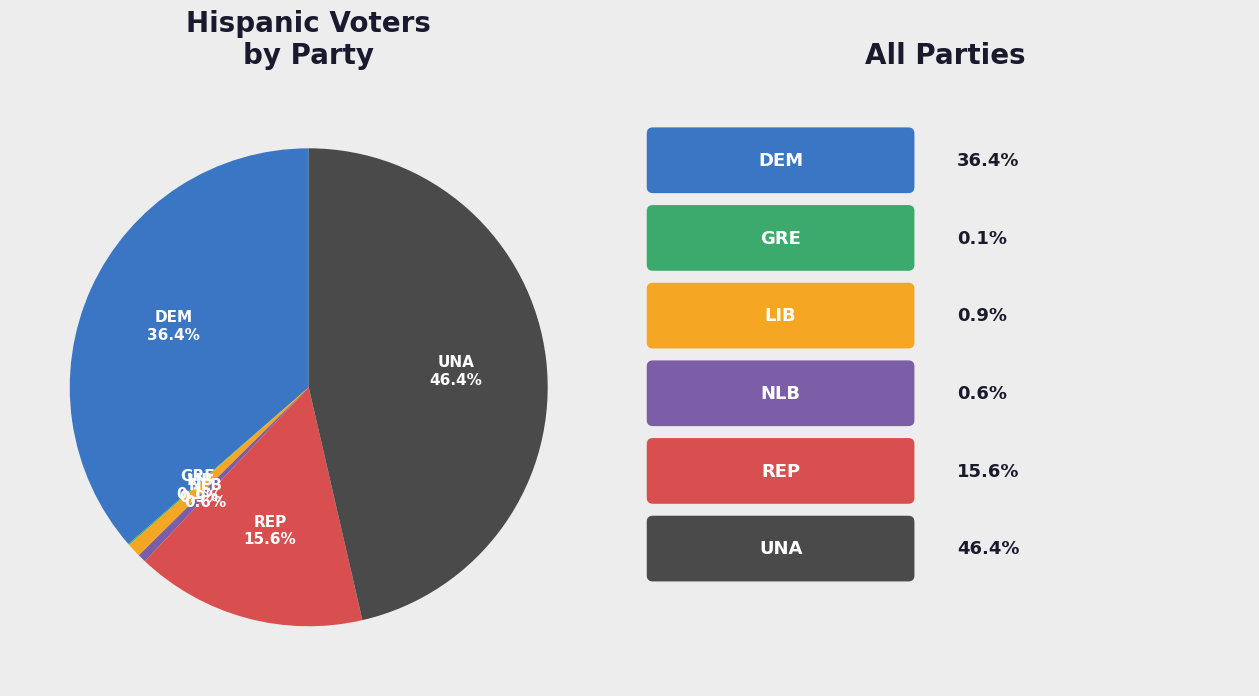

To the nearest percent, what percentage of the pie is LIB?

1%